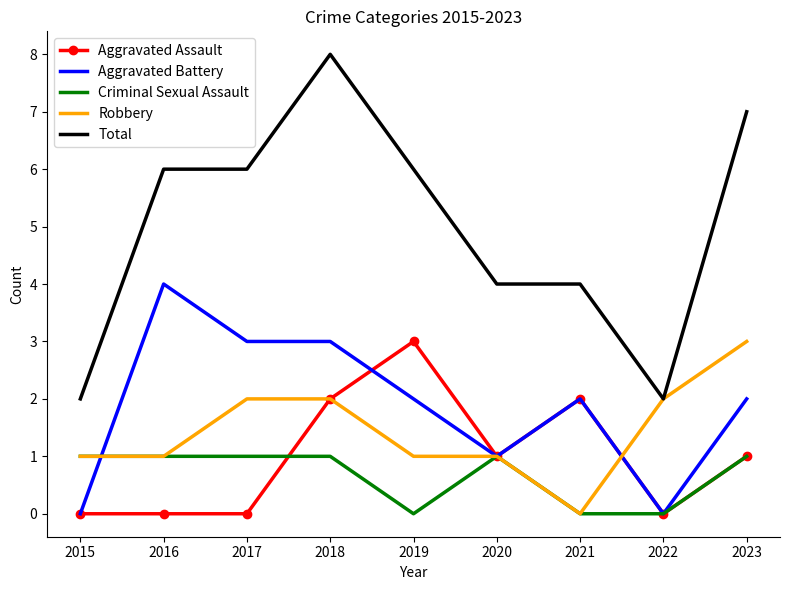

Is the value of Aggravated Assault at 2015 greater than the value of Robbery at 2019?

No